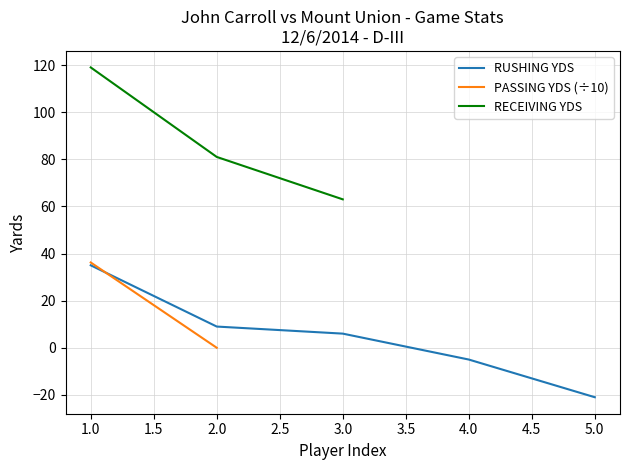

How many data points are above 6?

2